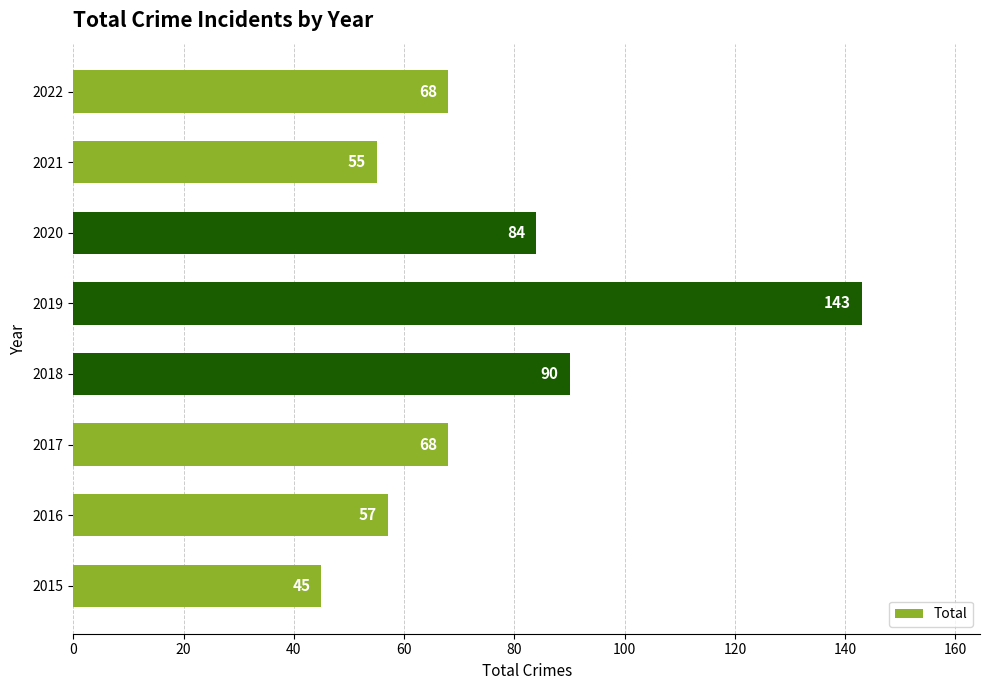

Does the chart contain any negative values?

No